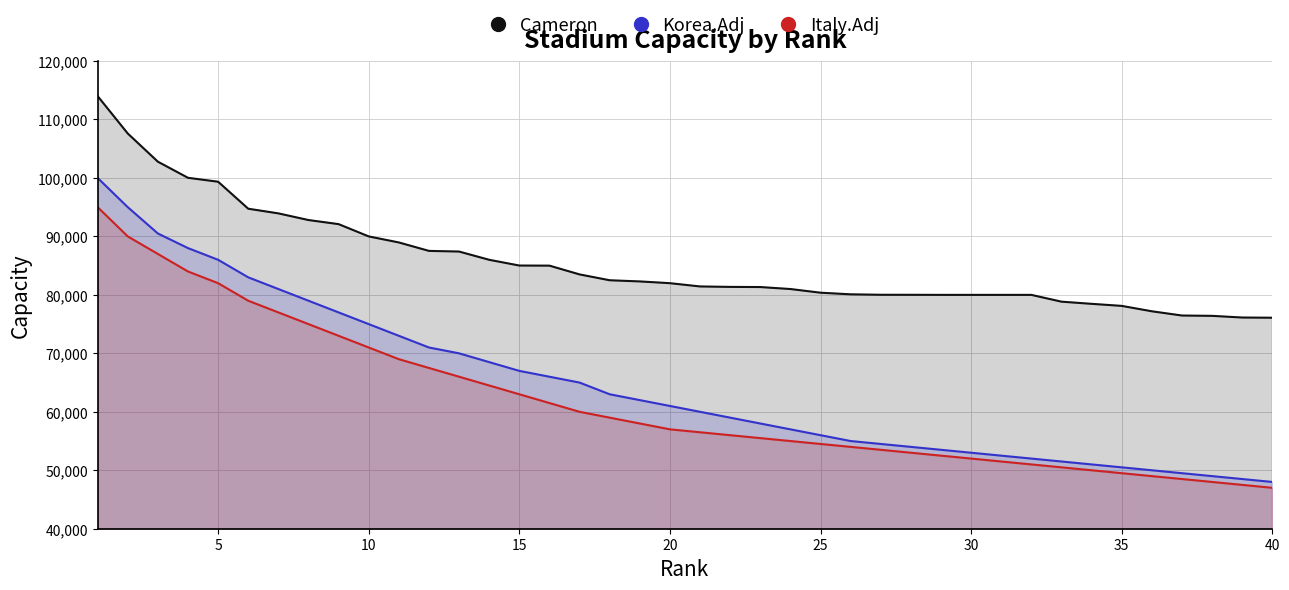

At 20, list the series in order from smallest to largest.

Italy.Adj, Korea.Adj, Cameron